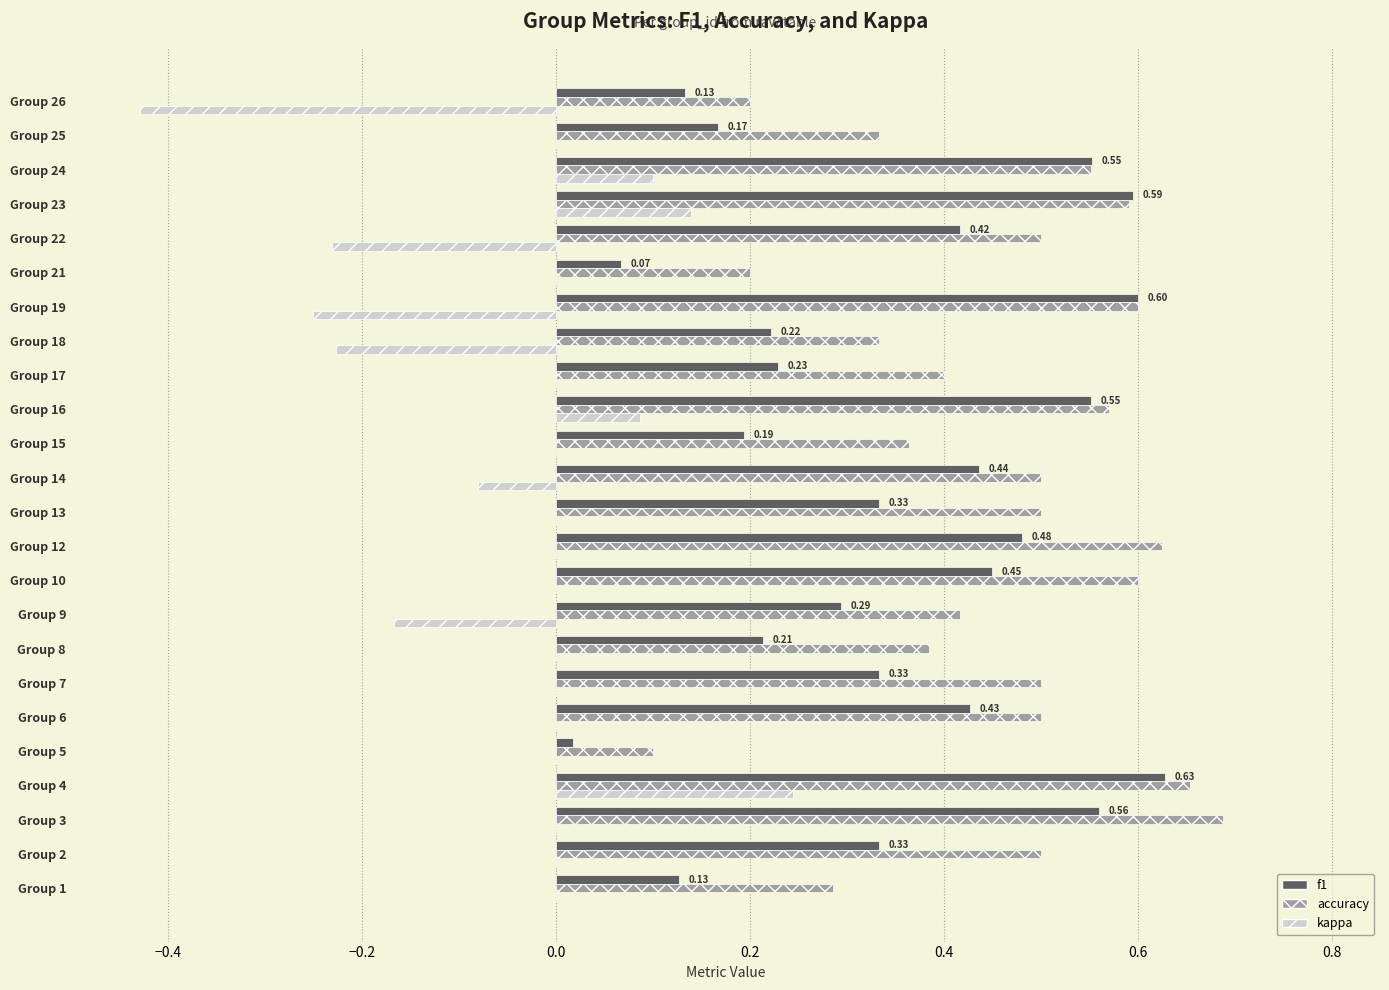

Which series has the largest range (max minus min)?

kappa